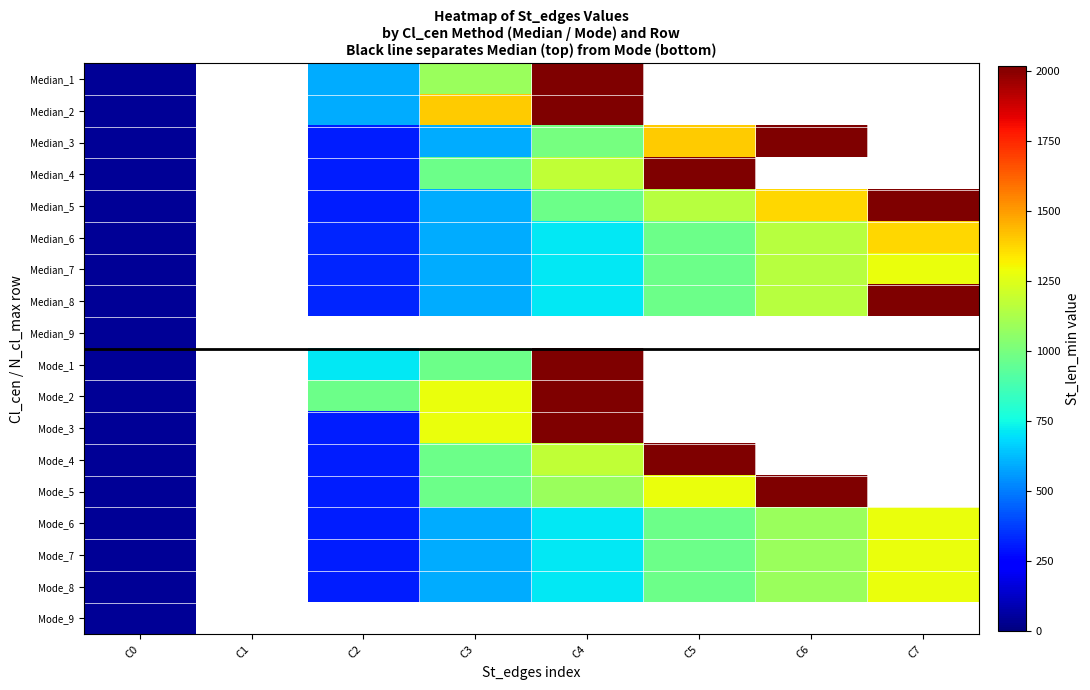

What is the maximum value shown in the chart?

2017.0